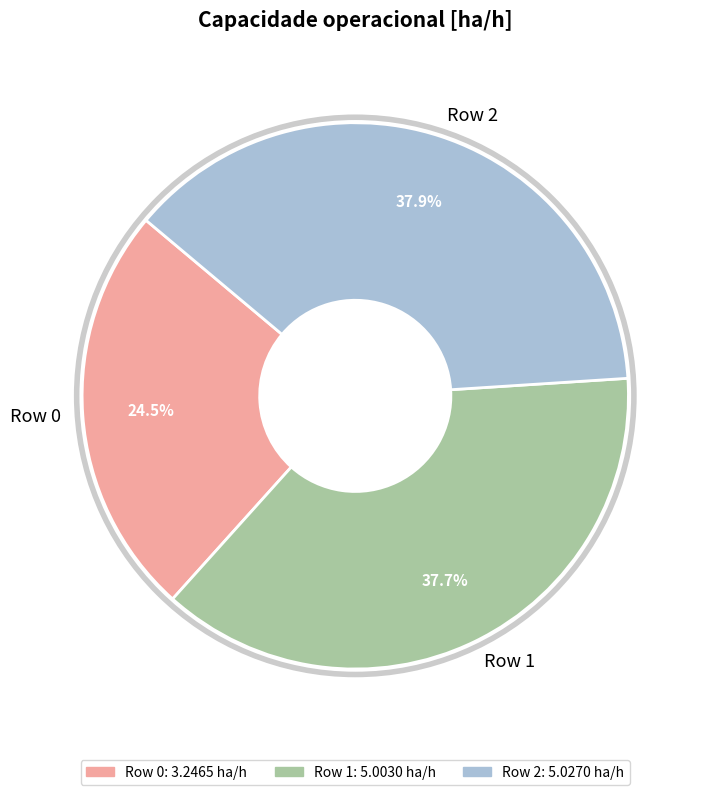

Is it true that Row 2 is 23% of the pie?

False